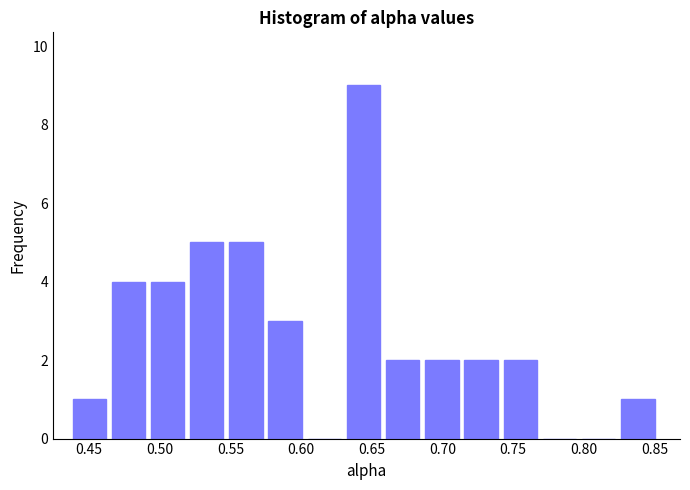

Reading left to right, list every bar in this chart as the range it spans on the x-axis followed by its height. Neither the bar edges nor the heights are printed on the chart, so give them approximately, as read against the axes.

0.440 to 0.465: 1
0.465 to 0.495: 4
0.495 to 0.520: 4
0.520 to 0.550: 5
0.550 to 0.575: 5
0.575 to 0.605: 3
0.605 to 0.630: 0
0.630 to 0.660: 9
0.660 to 0.690: 2
0.690 to 0.715: 2
0.715 to 0.745: 2
0.745 to 0.770: 2
0.770 to 0.800: 0
0.800 to 0.825: 0
0.825 to 0.855: 1